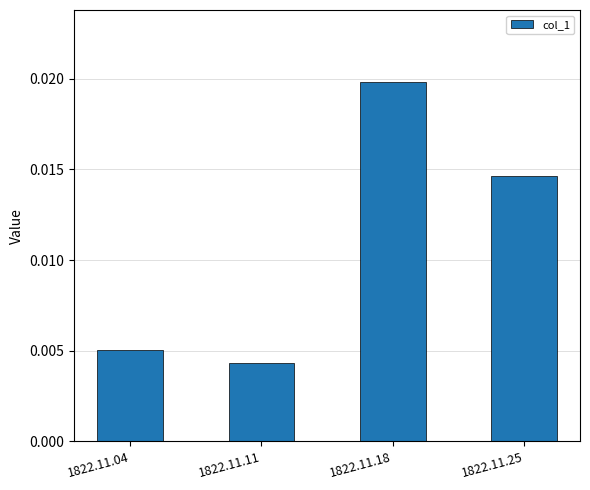

Which category has the lowest value across all series?

1822.11.11